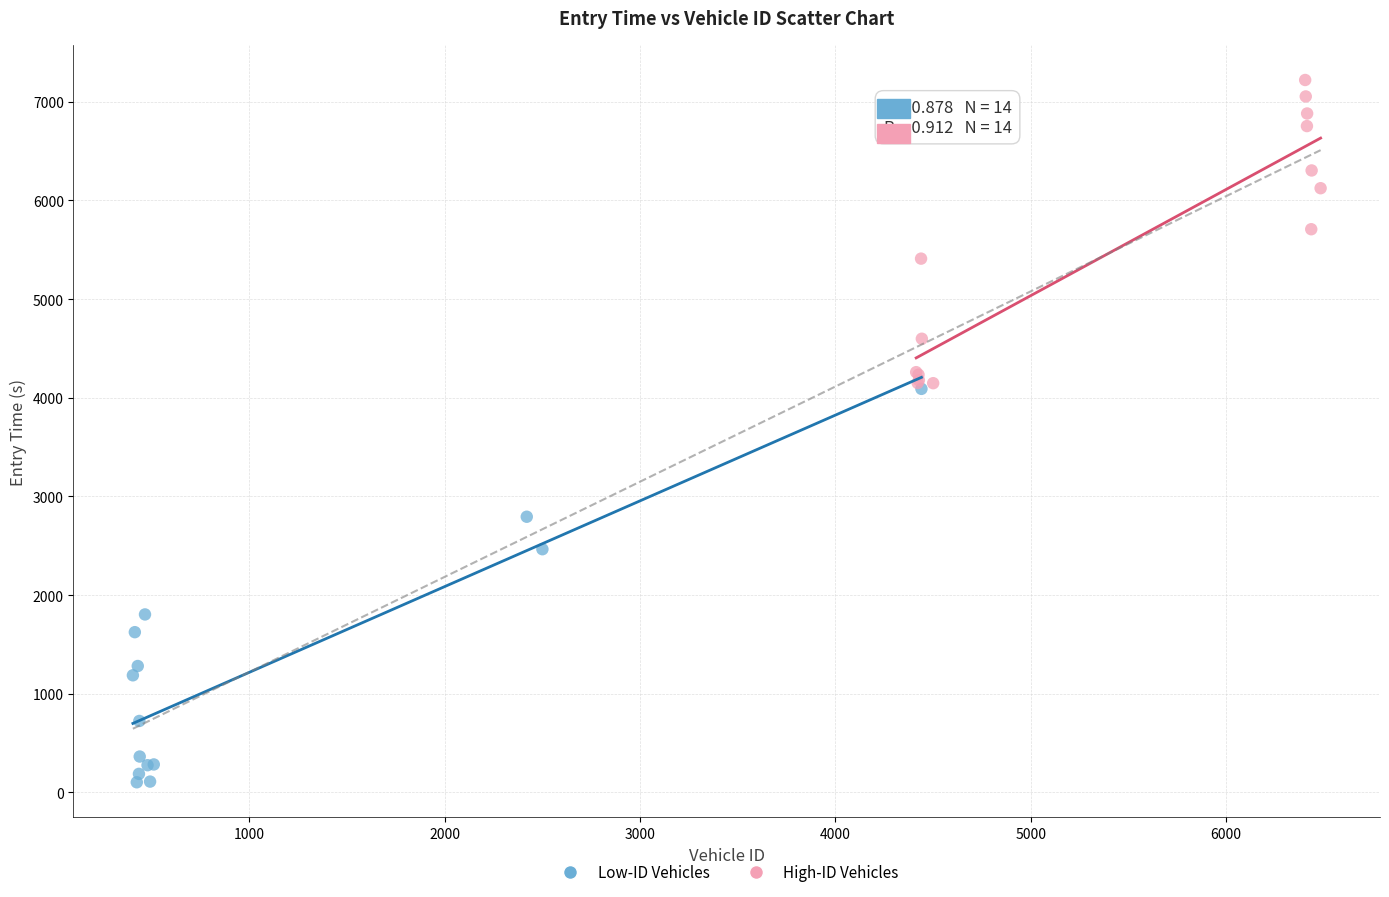

What are all the series names shown in the legend?

Low-ID Vehicles, High-ID Vehicles